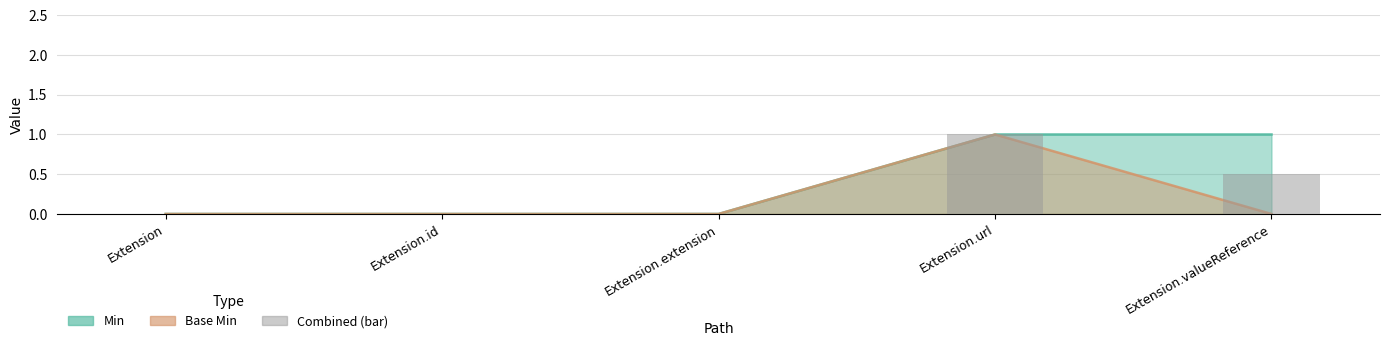

Rank the categories by value from highest to lowest.

Extension.url, Extension.valueReference, Extension, Extension.id, Extension.extension